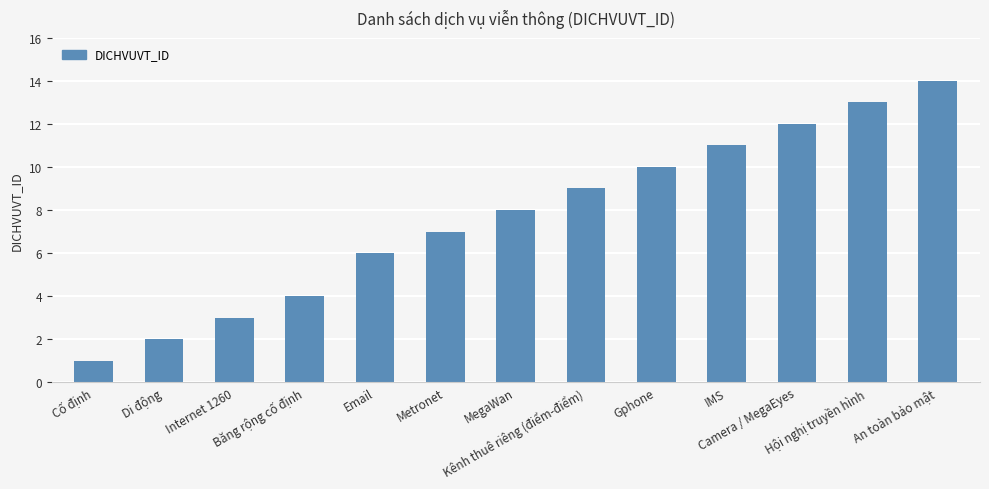

Rank the categories by value from highest to lowest.

An toàn bảo mật, Hội nghị truyền hình, Camera / MegaEyes, IMS, Gphone, Kênh thuê riêng (điểm-điểm), MegaWan, Metronet, Email, Băng rộng cố định, Internet 1260, Di động, Cố định